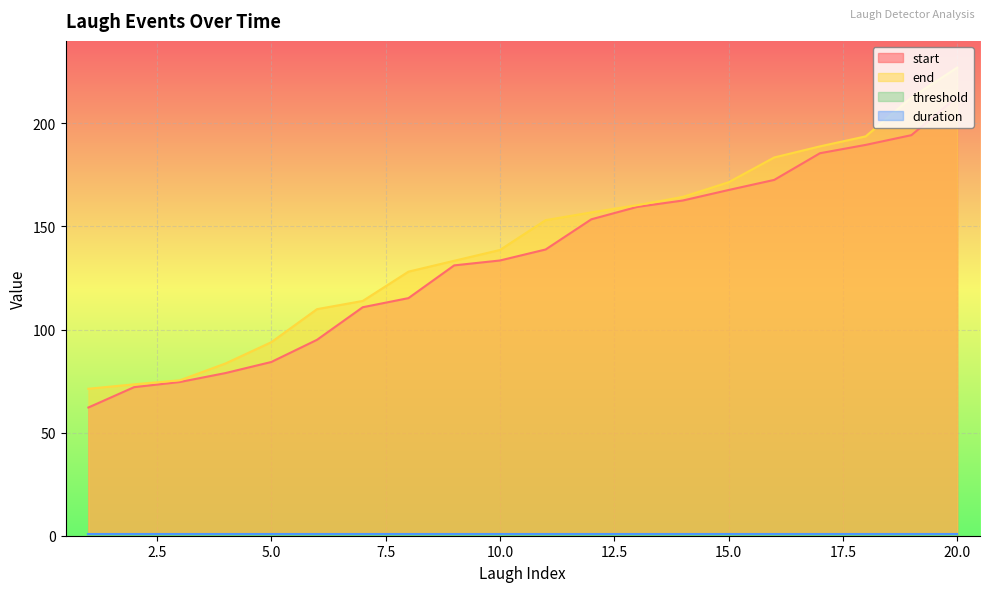

What is the maximum value for end?

227.0